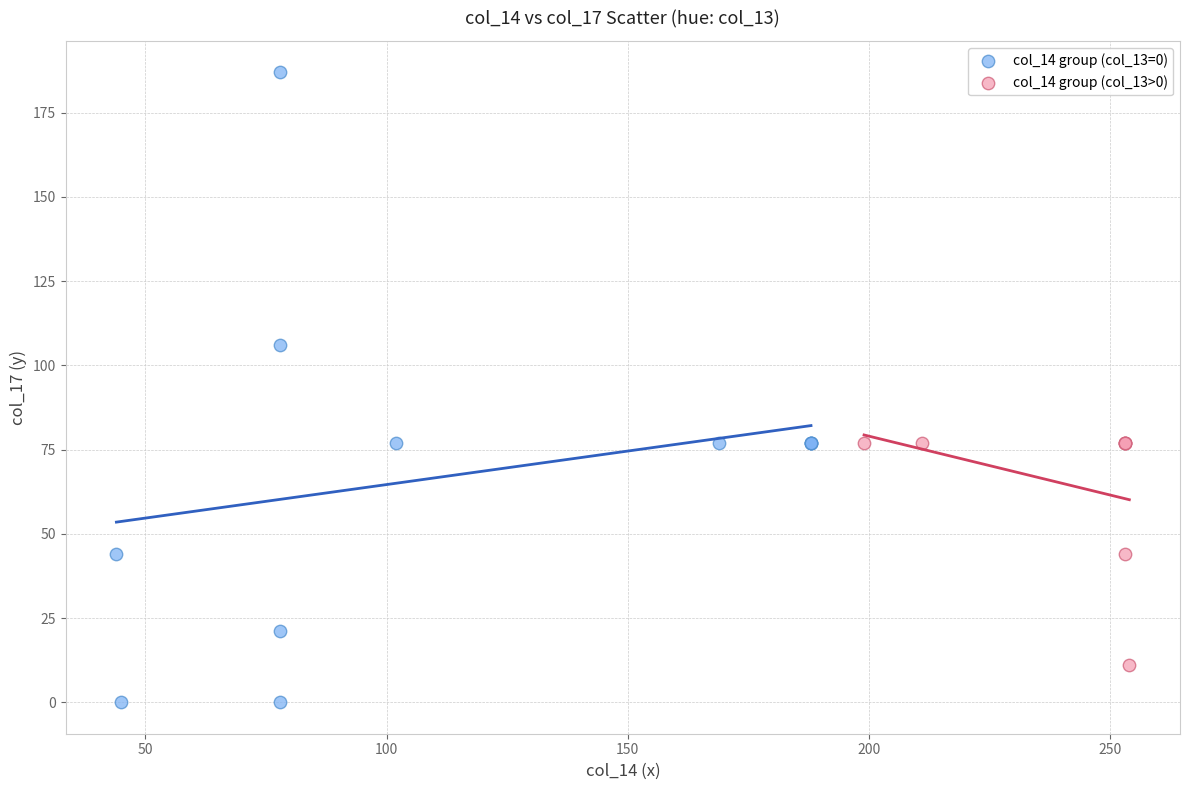

Which series reaches the minimum Y coordinate?

col_14 group (col_13=0)